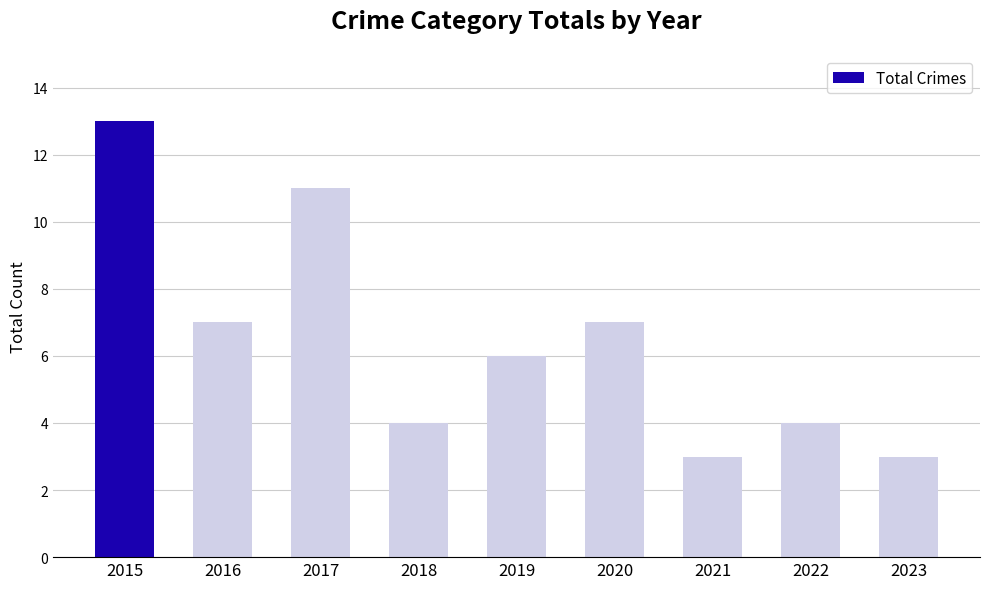

What is the average value?

6